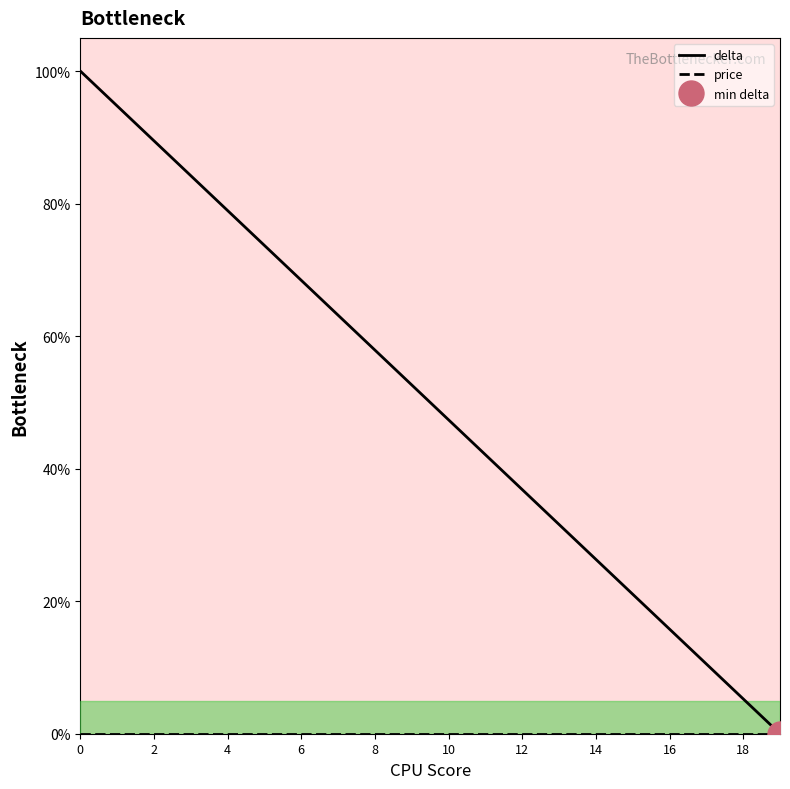

How many positive values does the delta series have?

19